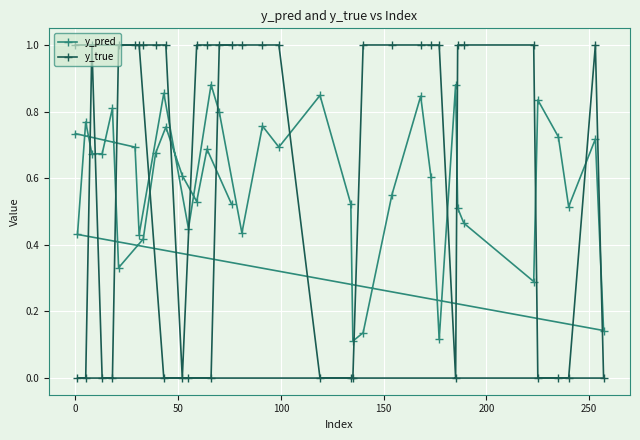

Which series has the widest spread of values?

y_true